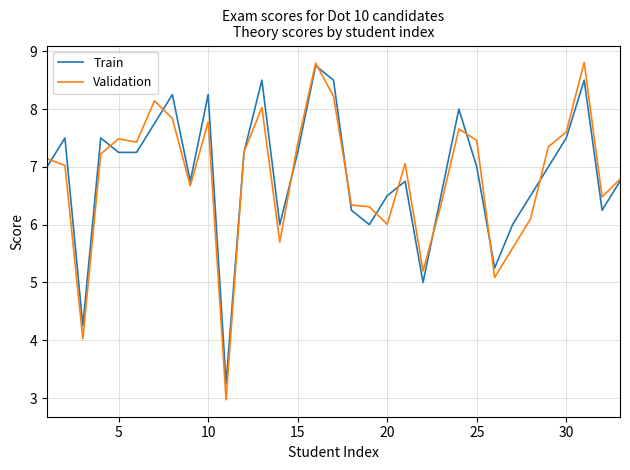

What is the lowest value of the Validation series?

3.0